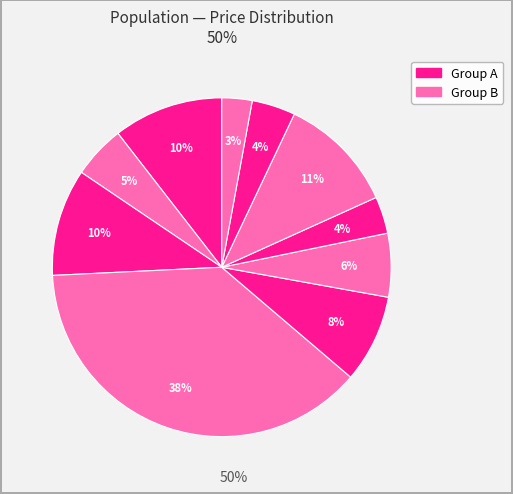

How many slices are in this pie chart?

10